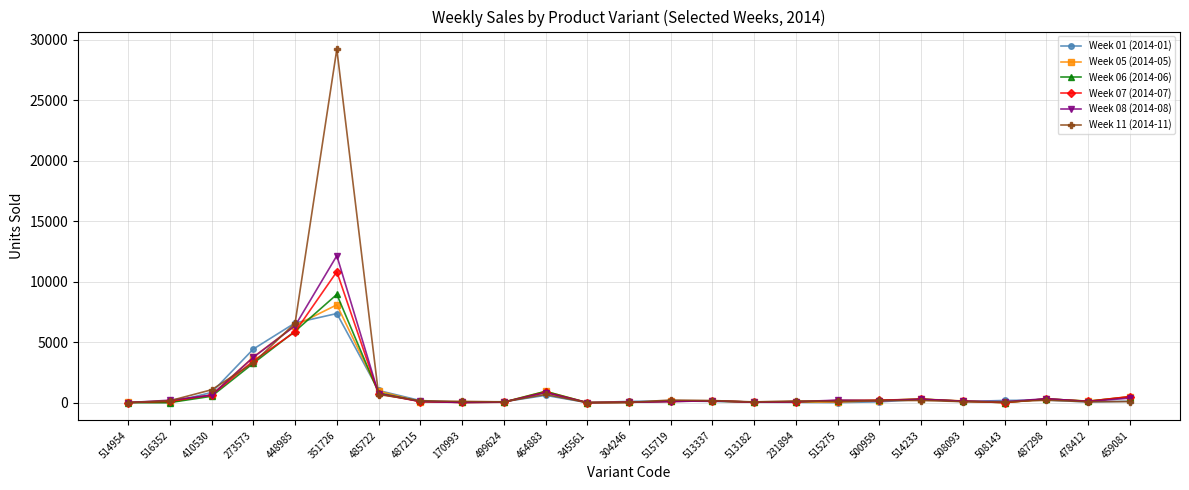

What position from the left is 508143?

22